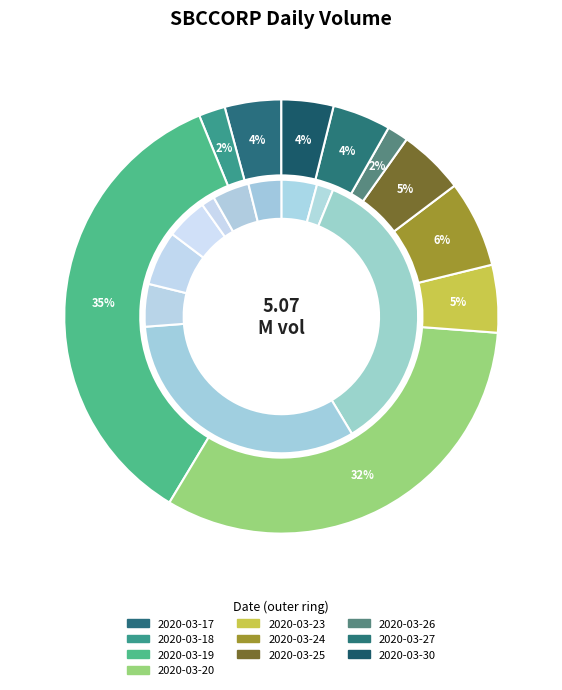

The 2020-03-23 slice represents 5% of the pie. True or false?

True